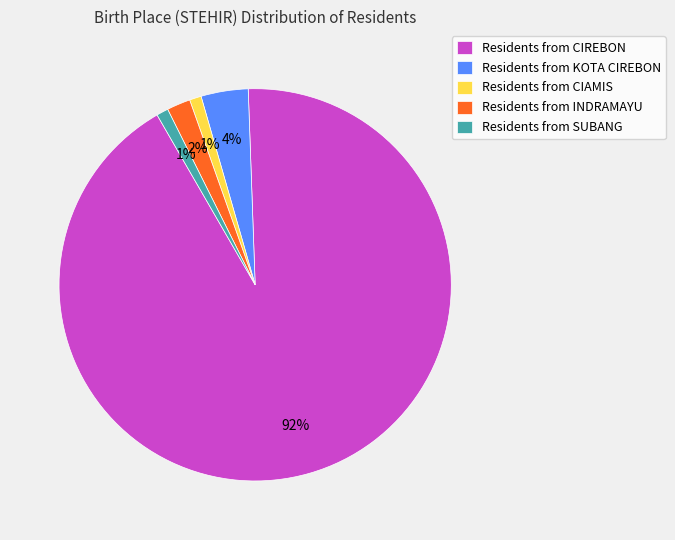

Combined, do Residents from SUBANG and Residents from CIAMIS account for over 50%?

No